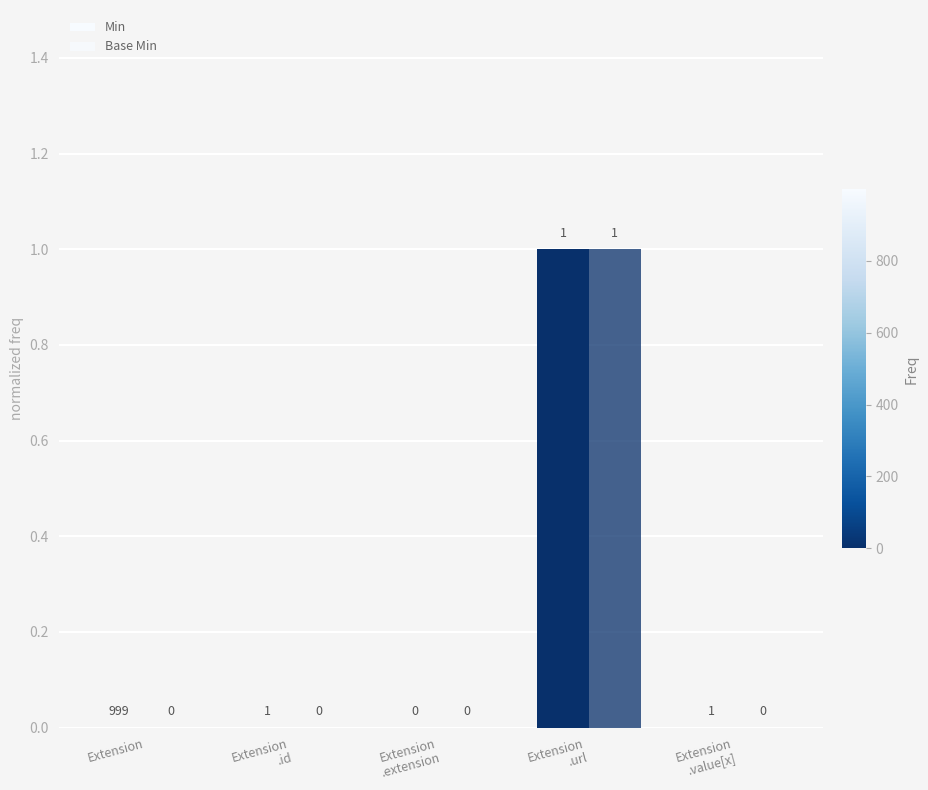

Which label corresponds to the smallest value in the chart?

Extension